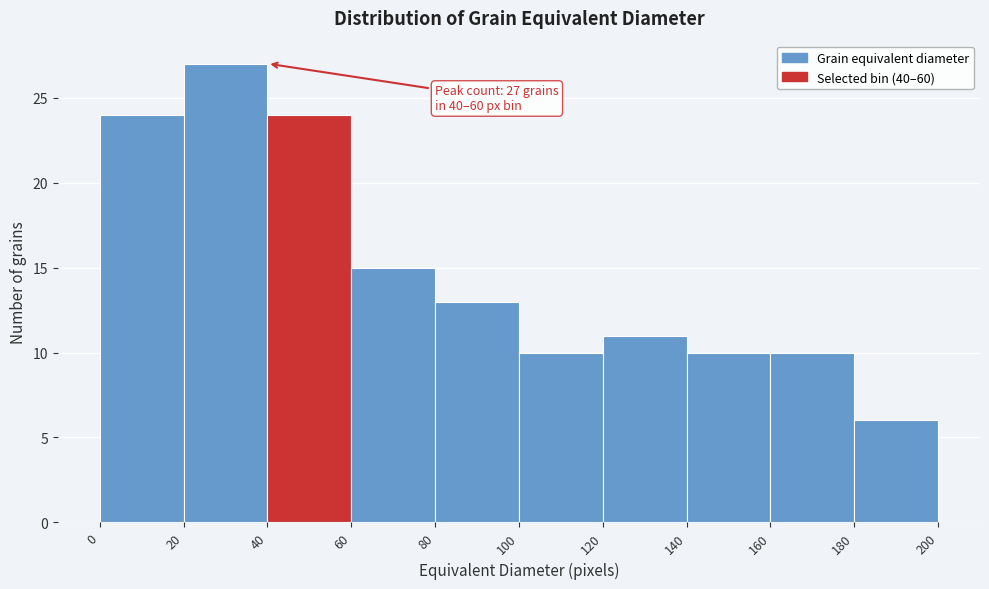

Over which range of the x-axis is the bar tallest?

20 to 40